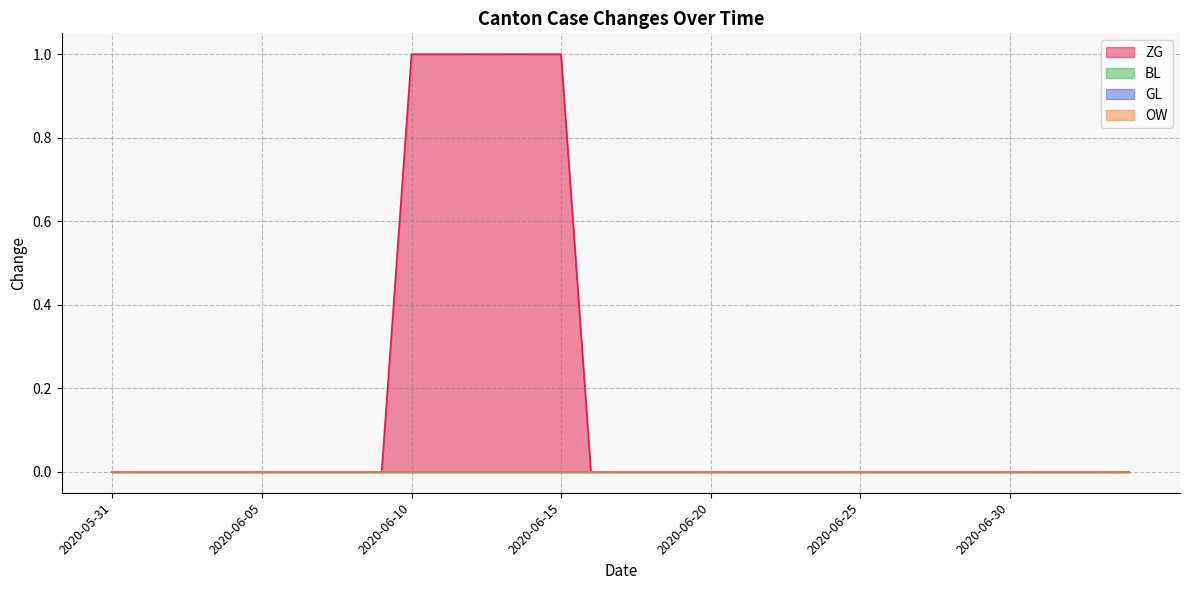

Which label corresponds to the smallest value in the chart?

2020-05-31